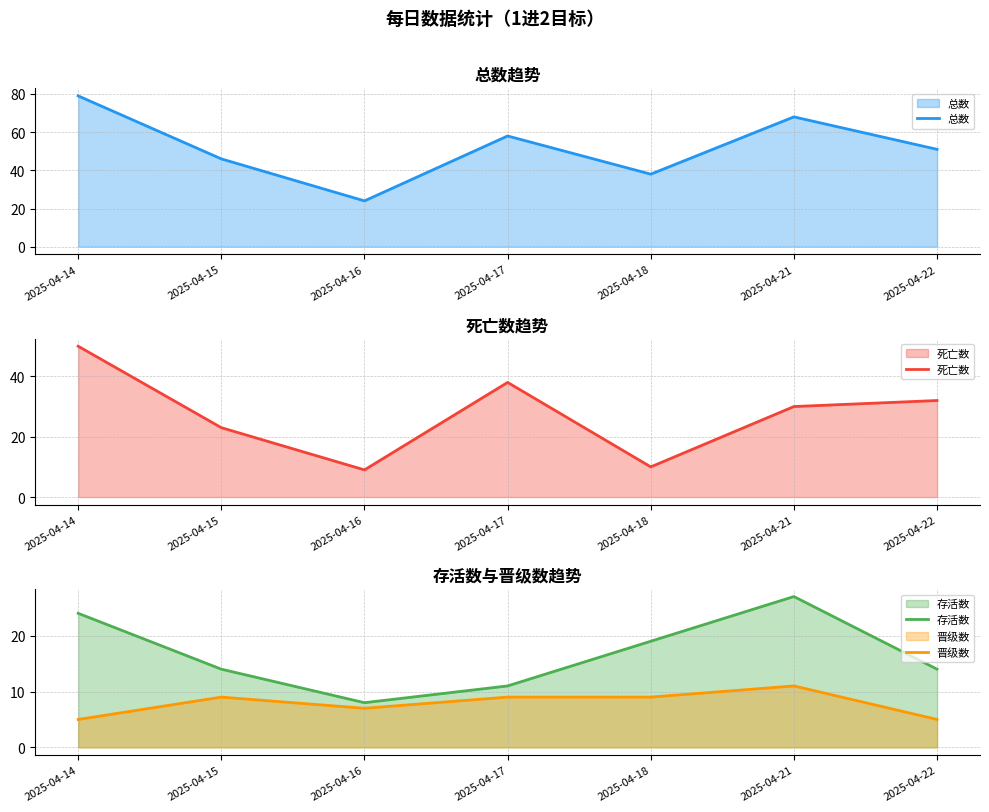

Does the chart have visible grid lines?

Yes